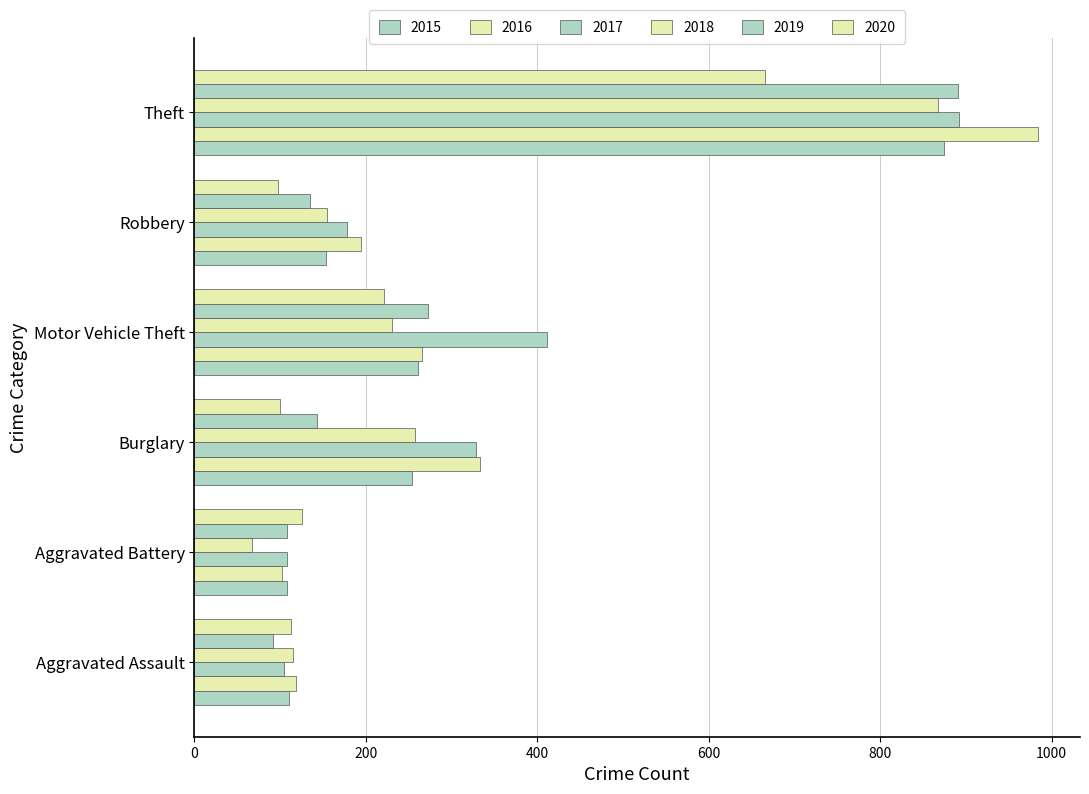

Reading left to right, transcribe all the data shown in this chart.

Aggravated Assault: 110	118	105	115	92	113
Aggravated Battery: 108	102	108	67	108	125
Burglary: 254	333	329	257	143	100
Motor Vehicle Theft: 261	265	411	231	273	221
Robbery: 154	194	178	155	135	97
Theft: 874	984	892	868	891	666